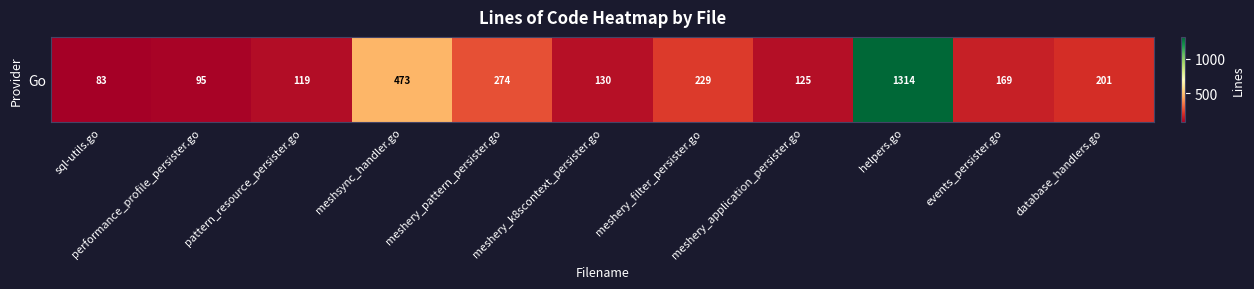

How many series are shown in this chart?

1